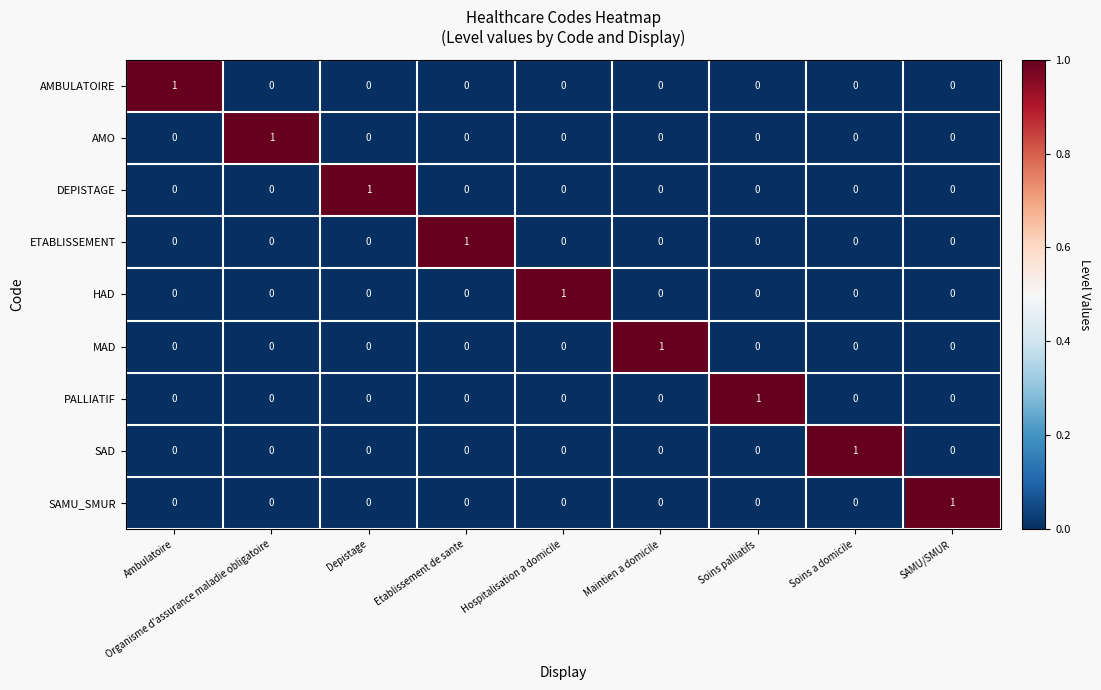

True or false: MAD has a value of 0 at Depistage.

True